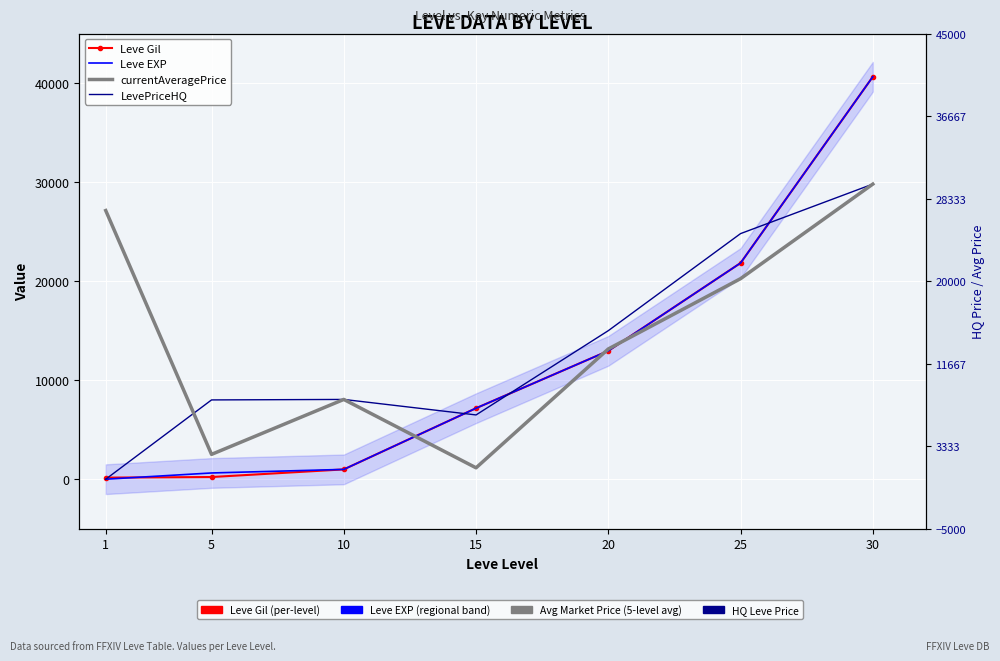

What value does the LevePriceHQ series have at 10?

8055